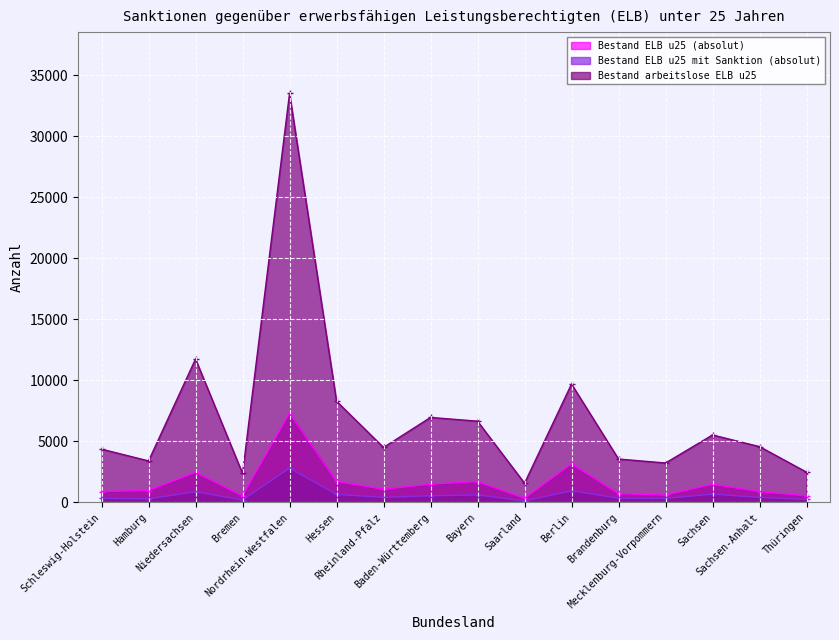

What are all the series names shown in the legend?

Bestand ELB u25 (absolut), Bestand ELB u25 mit Sanktion (absolut), Bestand arbeitslose ELB u25